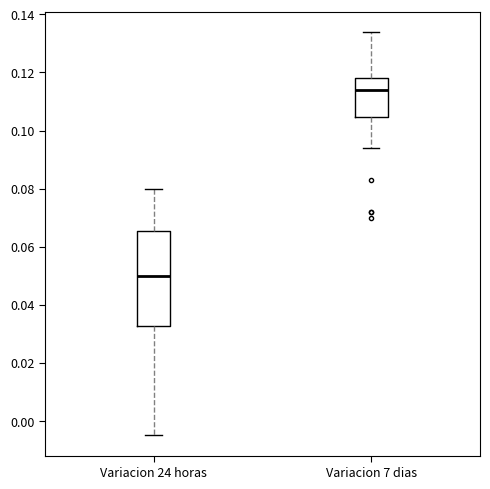

Which box's median line is the lowest?

Variacion 24 horas